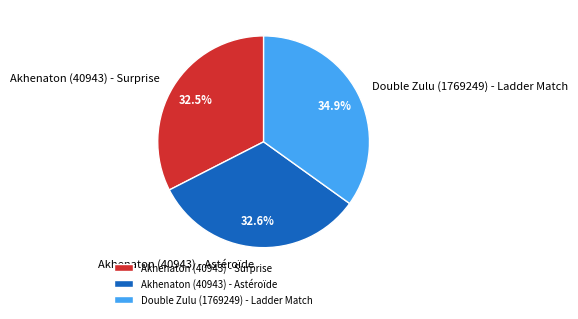

Is Double Zulu (1769249) - Ladder Match the majority of the pie?

No